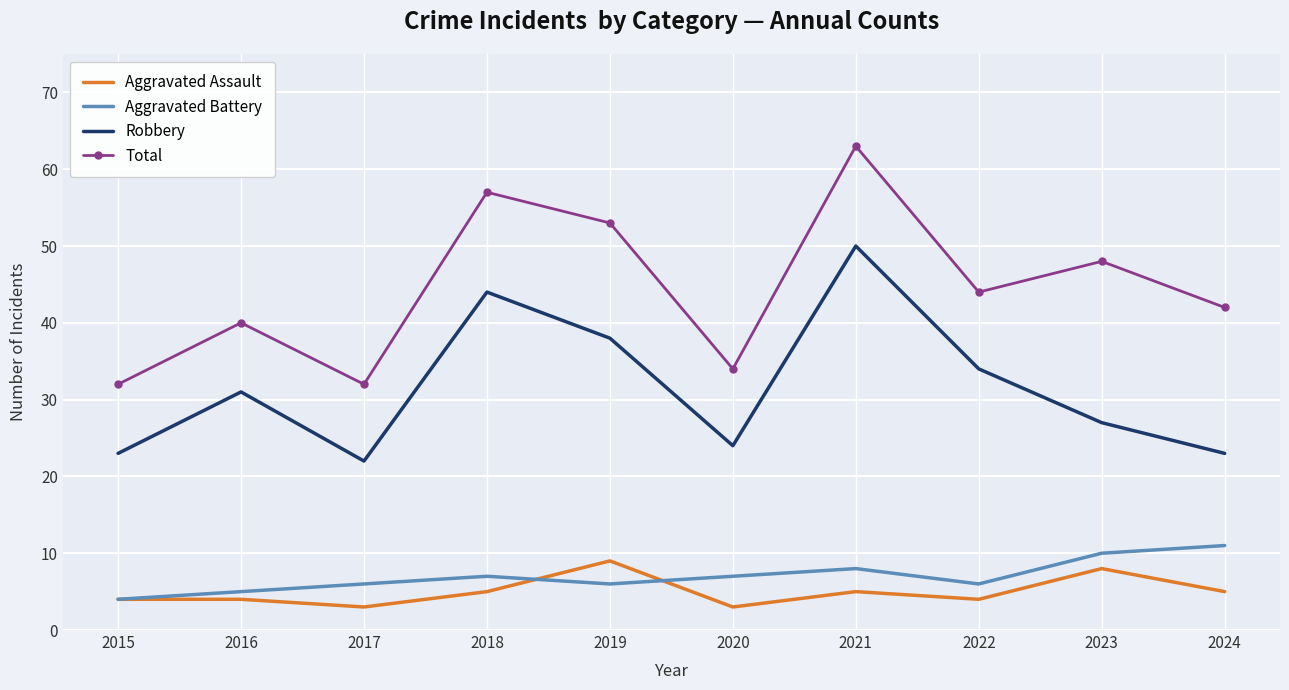

Where does the Total series first go above 44?

2018